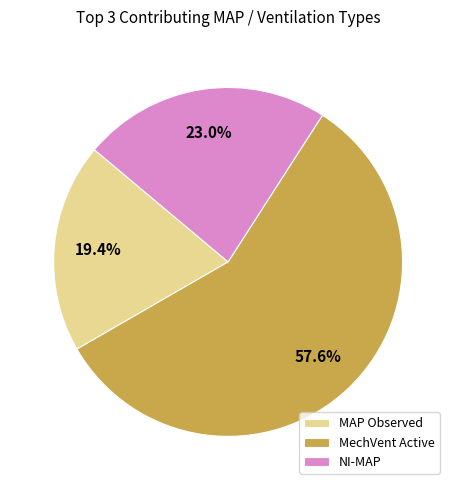

Is the sum of MechVent Active and MAP Observed greater than half?

Yes